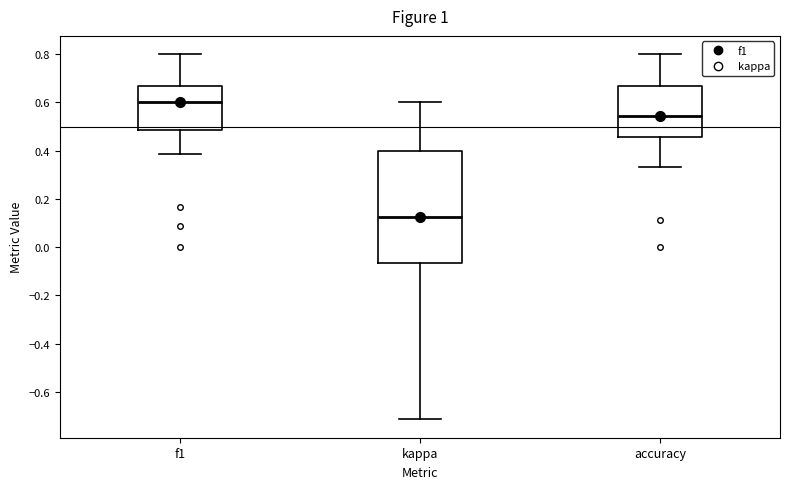

Comparing the boxes themselves (not the whiskers), which one is the tallest?

kappa